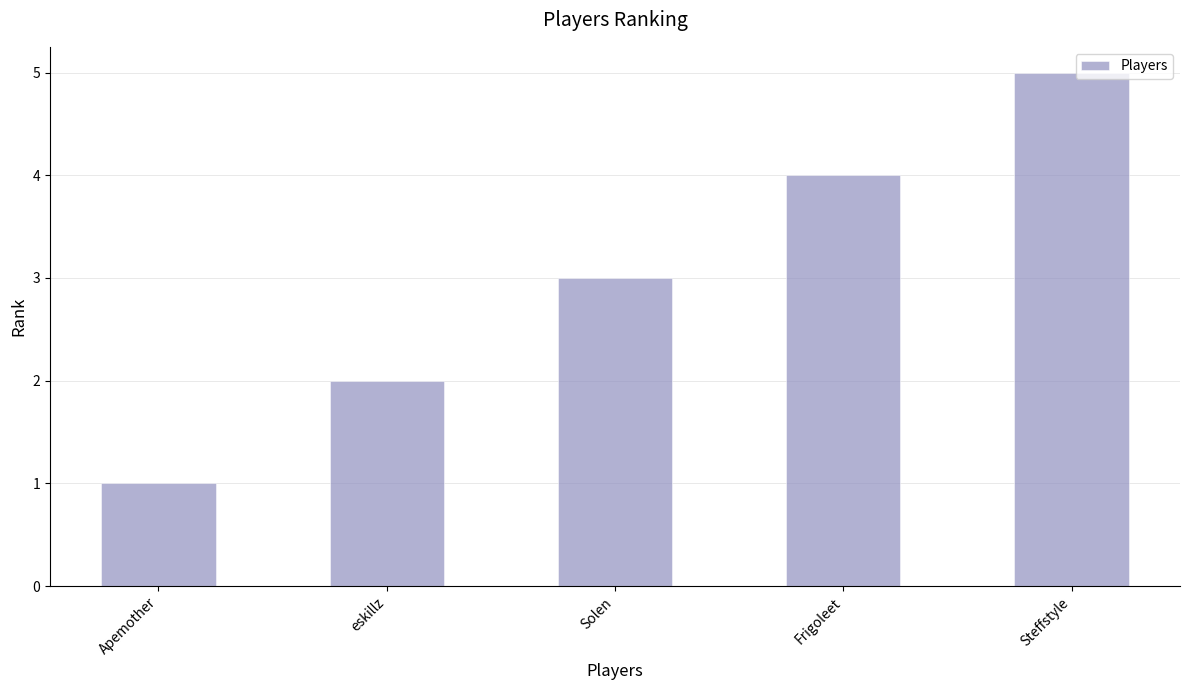

Which label corresponds to the smallest value in the chart?

Apemother